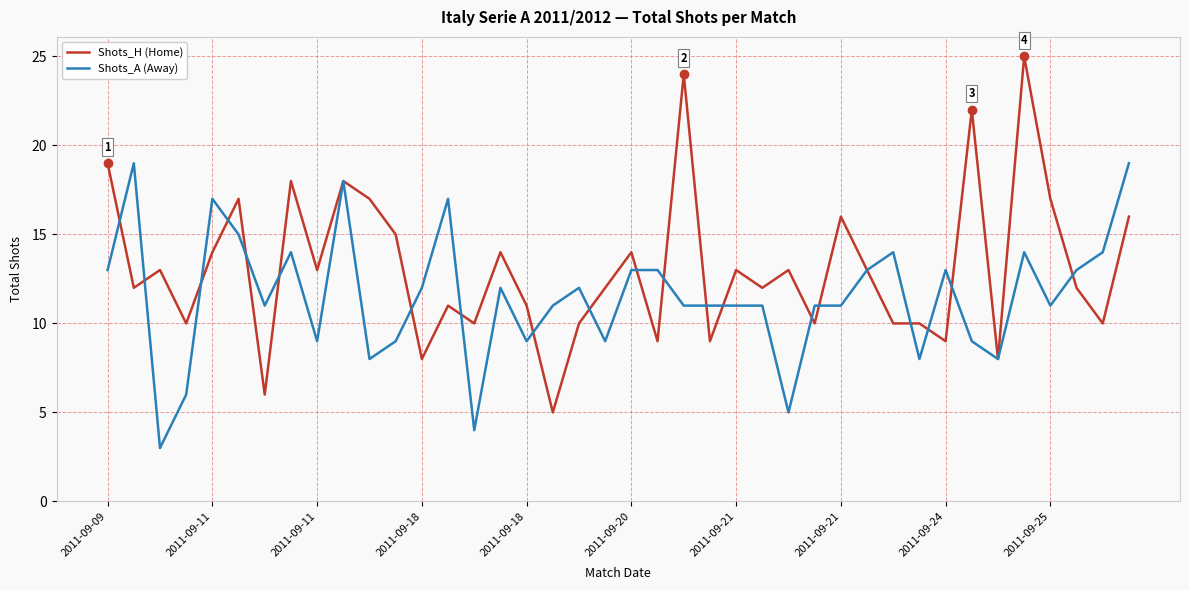

What is the maximum value shown in the chart?

25